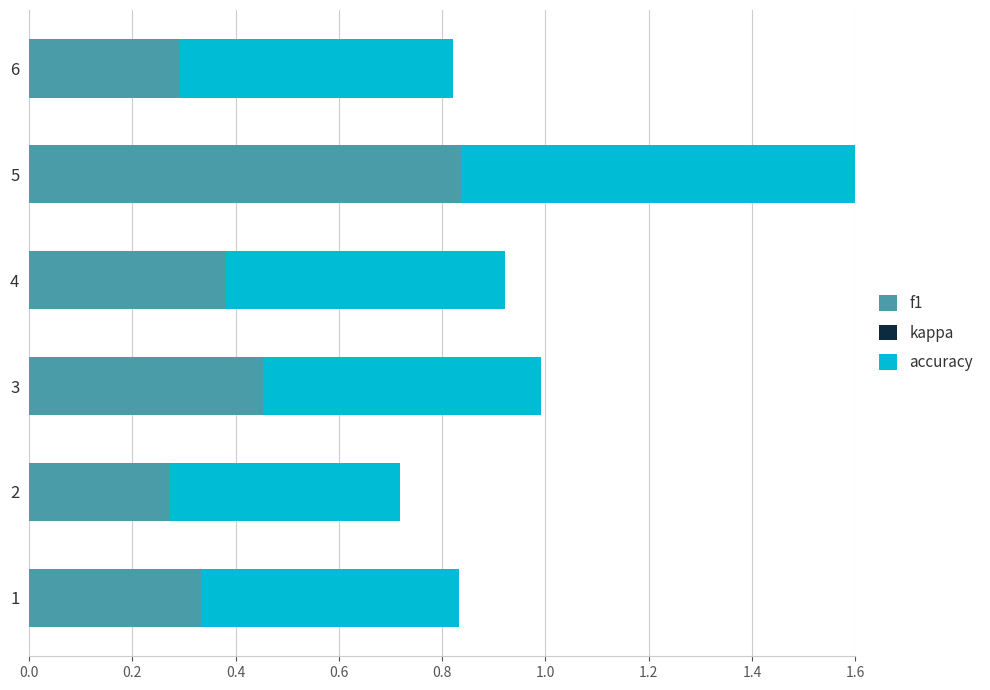

Rank the series by their maximum value, from highest to lowest.

accuracy, f1, kappa